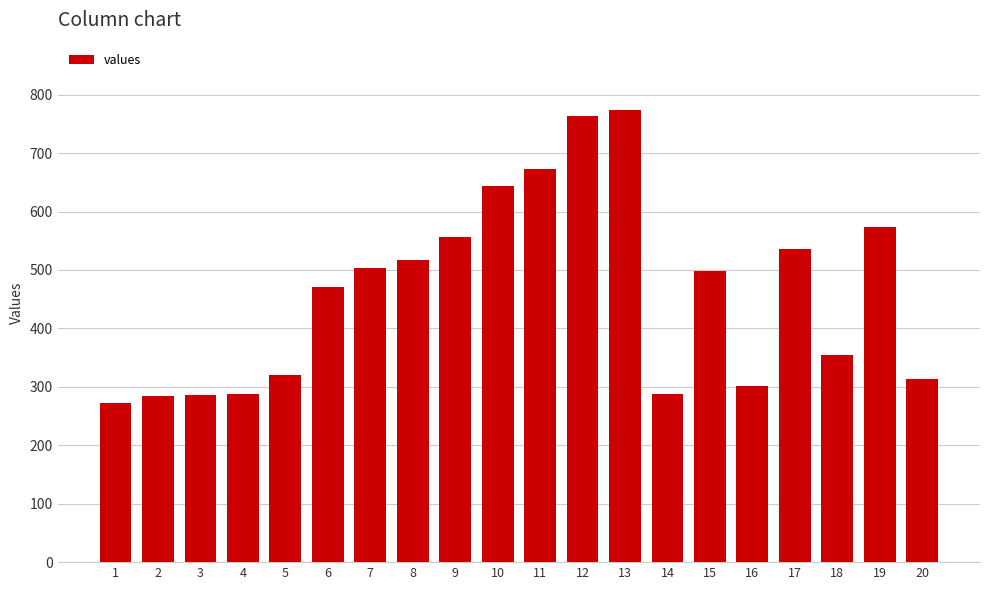

How many values are below 498?

10